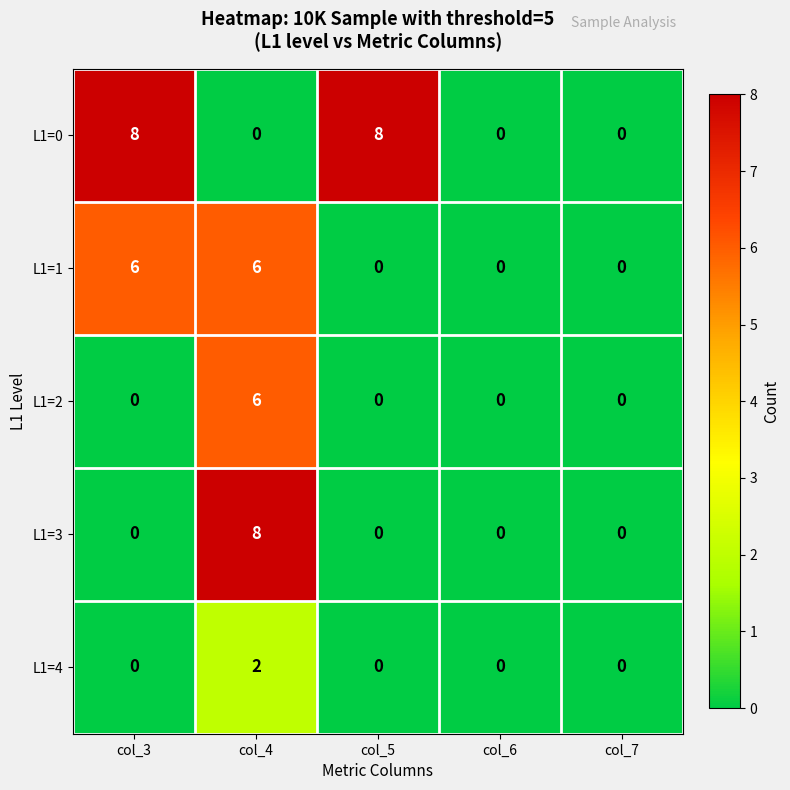

Between col_4 and col_6, which series saw the biggest shift?

L1=3